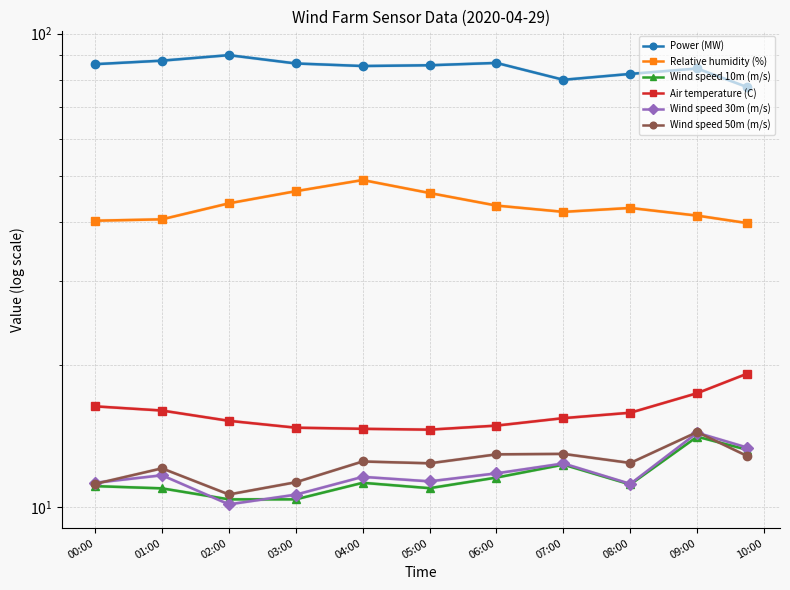

What is the difference between the maximum and minimum values in the Wind speed 30m (m/s) series?

4.2